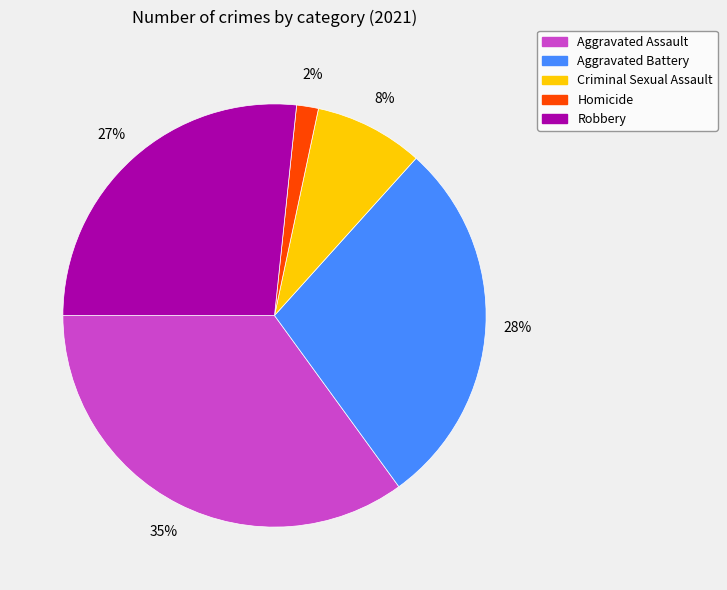

Which slice is the largest?

Aggravated Assault